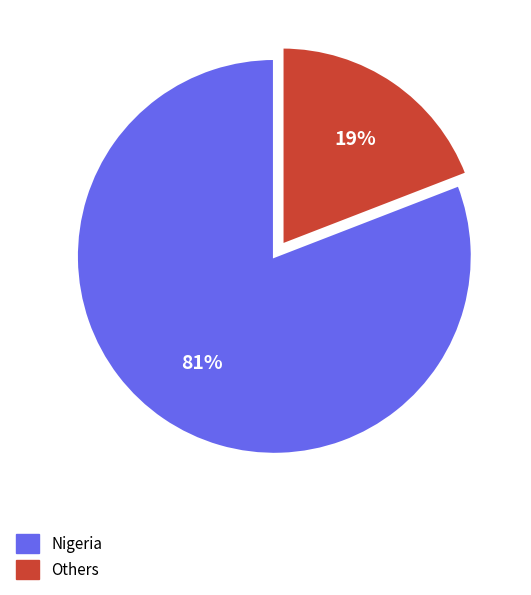

Does any single category account for the majority?

Yes